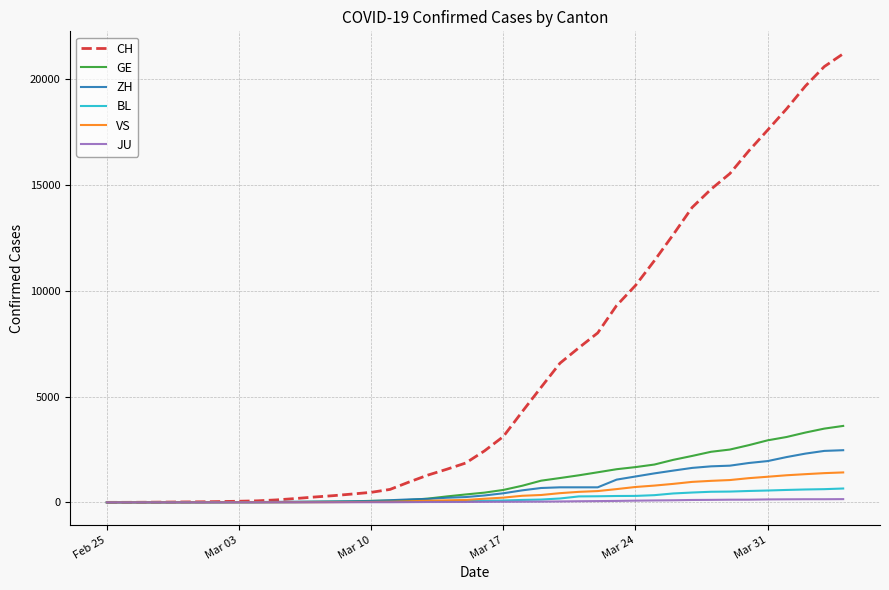

Which series has the largest total across all categories?

CH